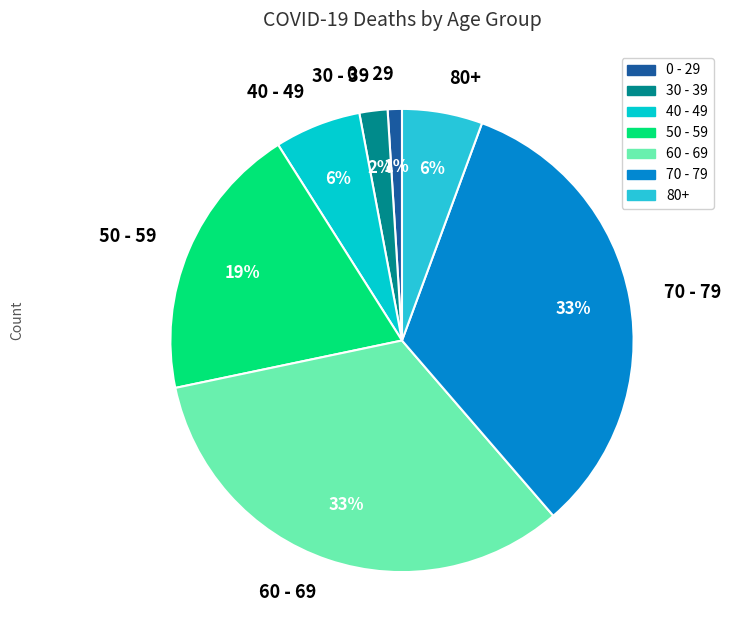

Between 70 - 79 and 50 - 59, which is larger?

70 - 79